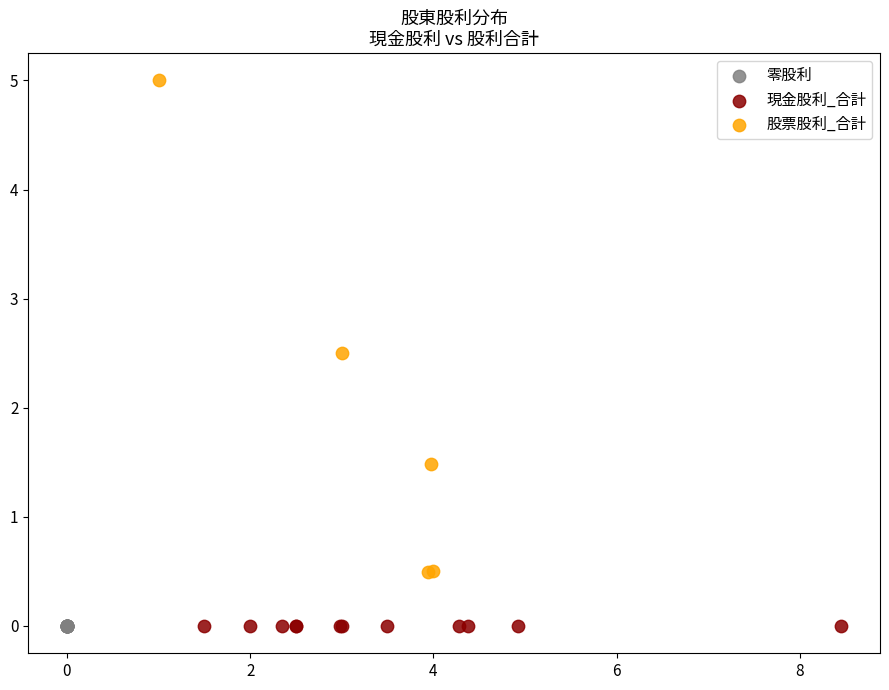

Which series reaches the maximum Y coordinate?

股票股利_合計